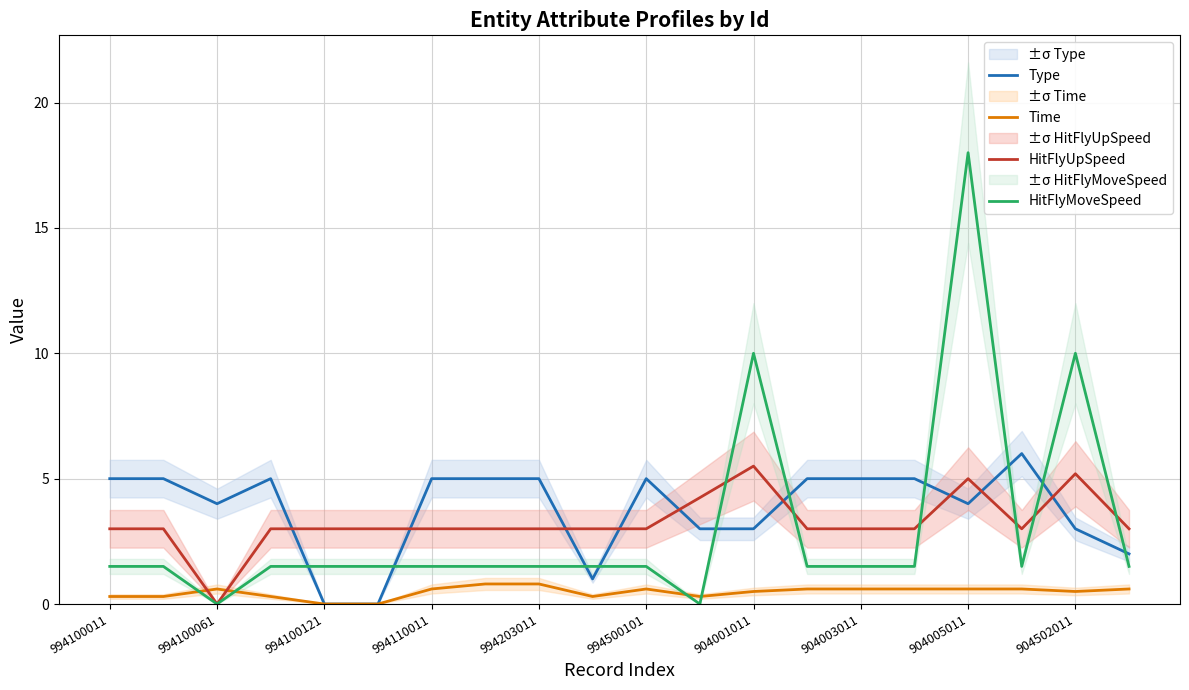

True or false: Time has a value of 0.6 at 994100061.

True